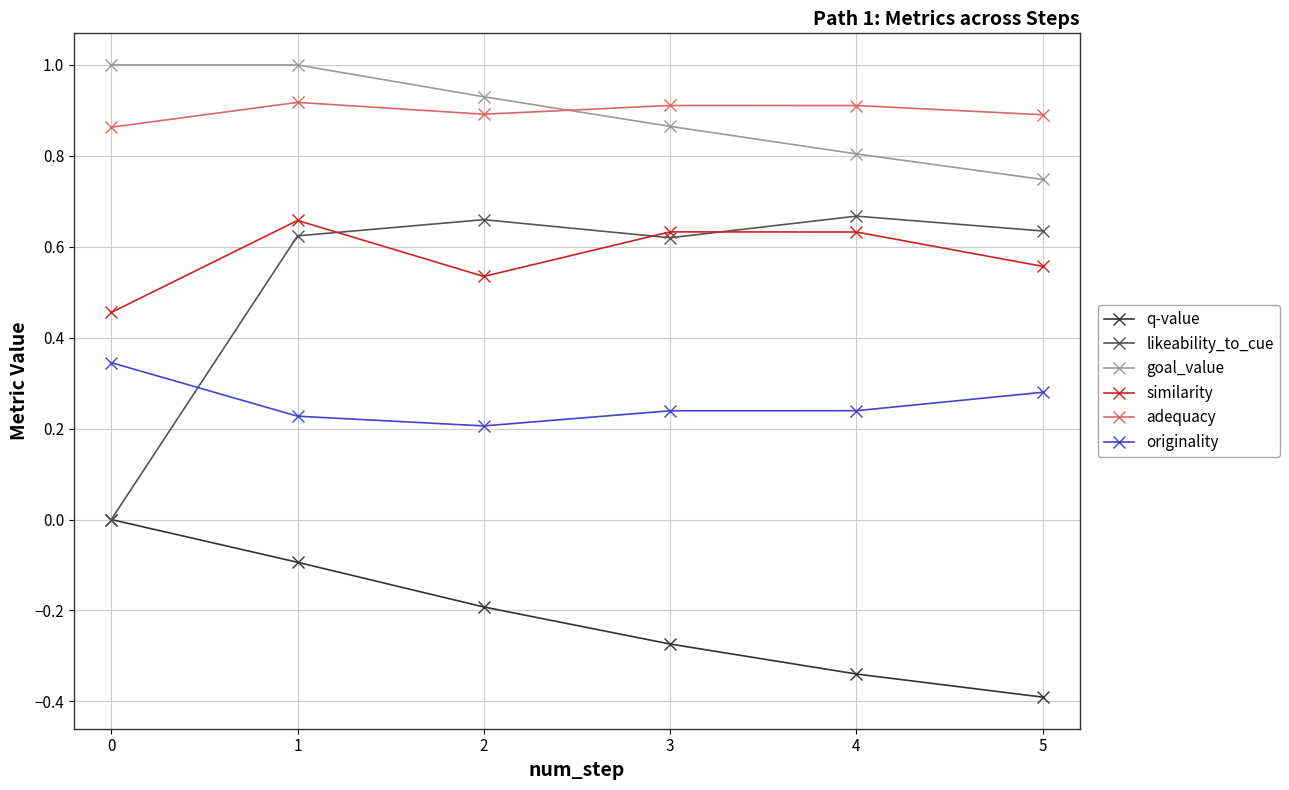

How many times do originality and likeability_to_cue cross each other?

1